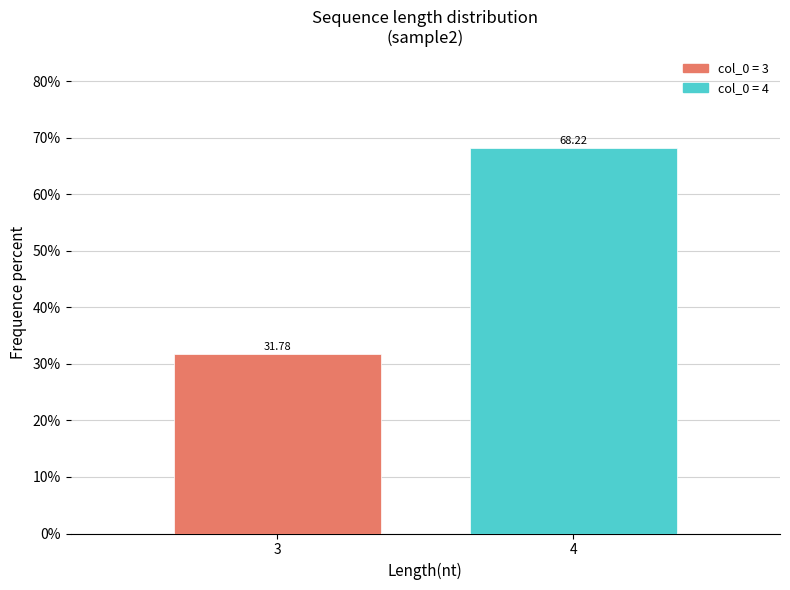

Which has a higher value, 3 or 4?

4